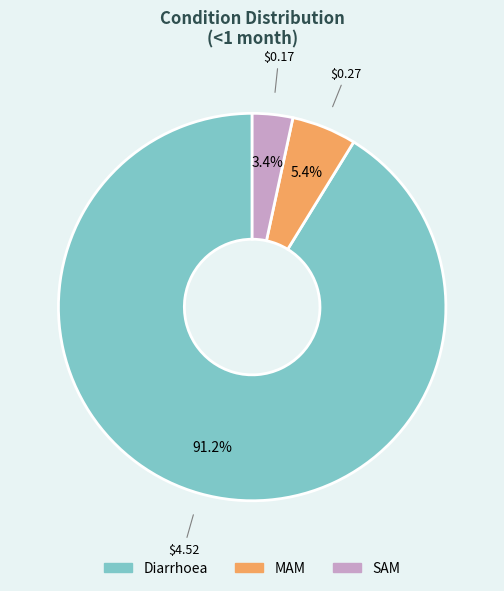

Count the number of slices in the pie.

3